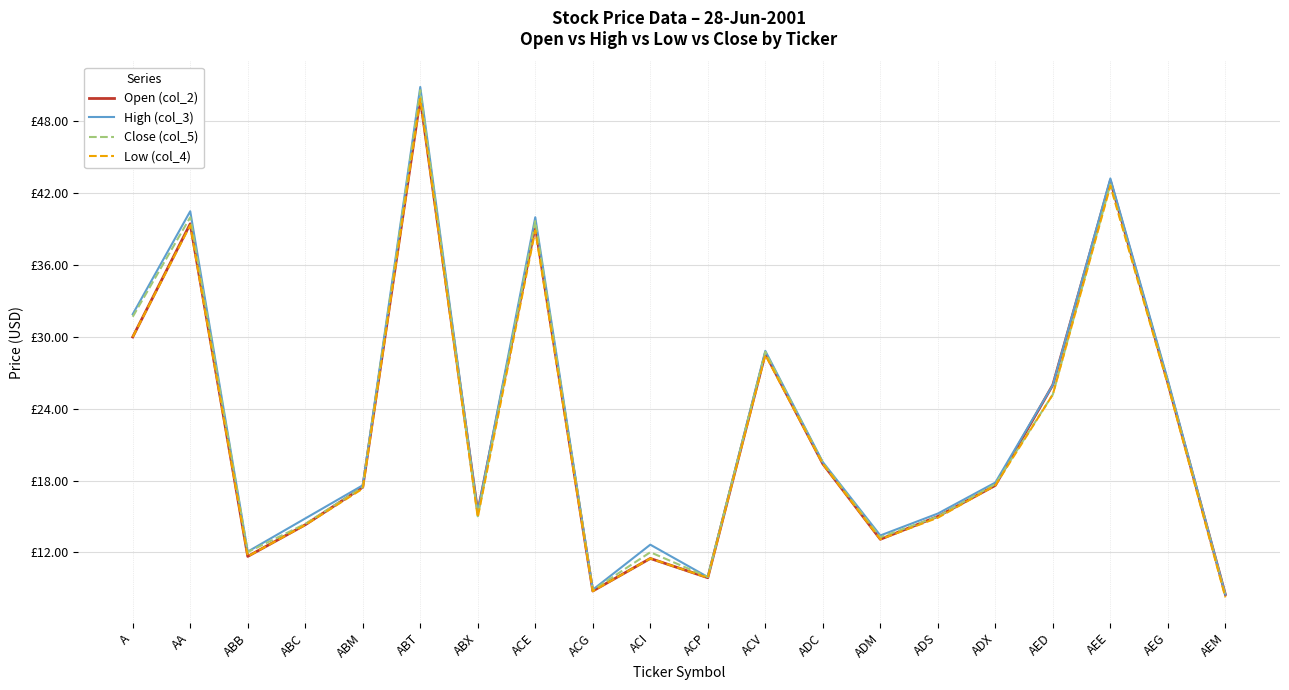

Does the chart have visible grid lines?

Yes